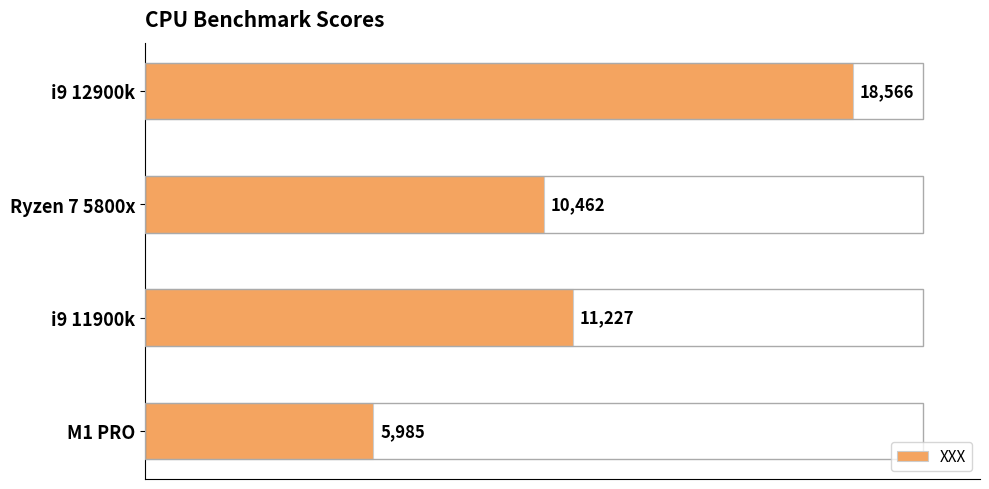

What is the label of the 2nd bar from the bottom?

i9 11900k